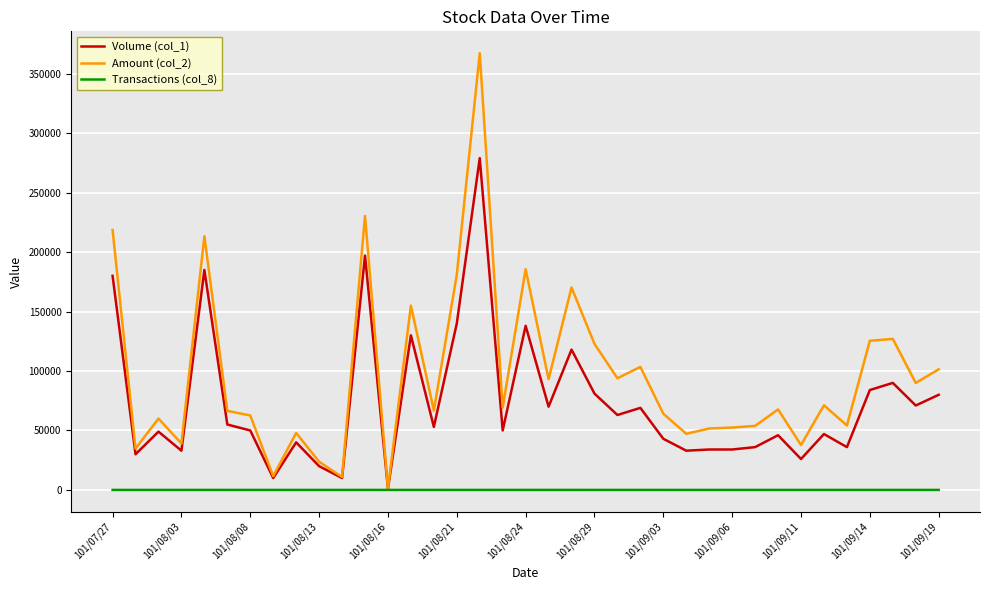

Rank the series by their average value, from highest to lowest.

Amount (col_2), Volume (col_1), Transactions (col_8)